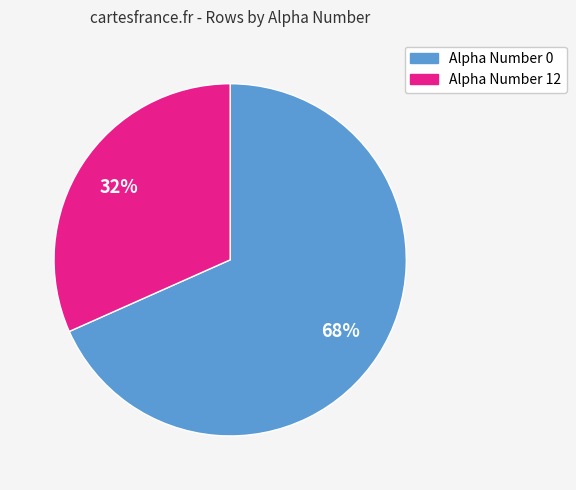

How many slices are in this pie chart?

2